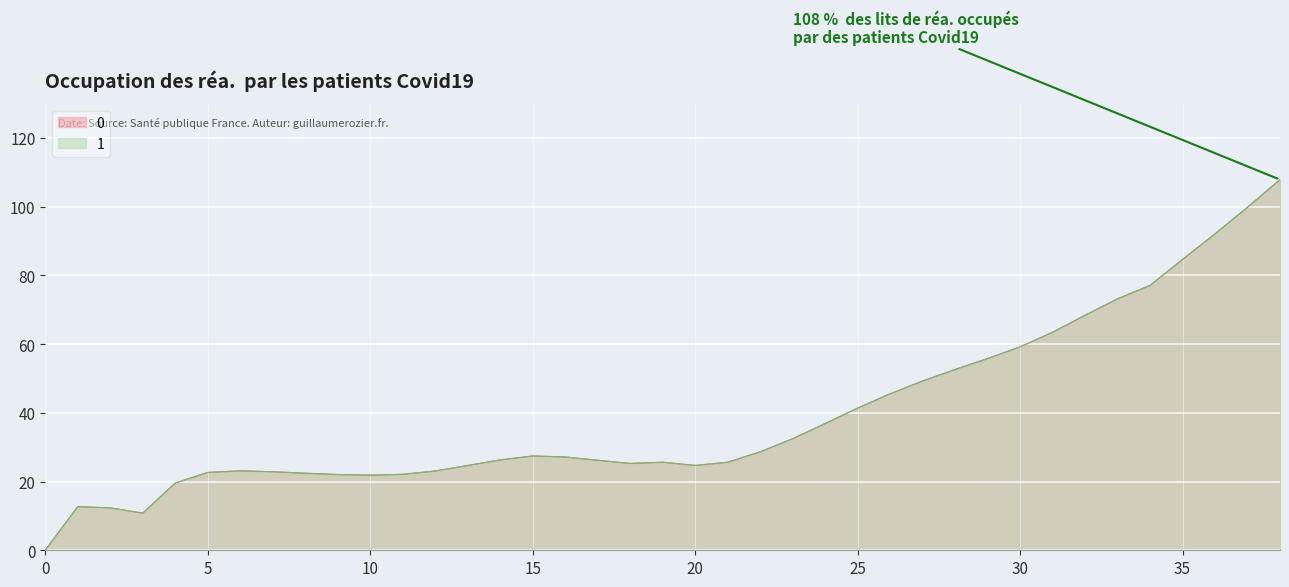

How many interior local valleys does the 0 series have?

4